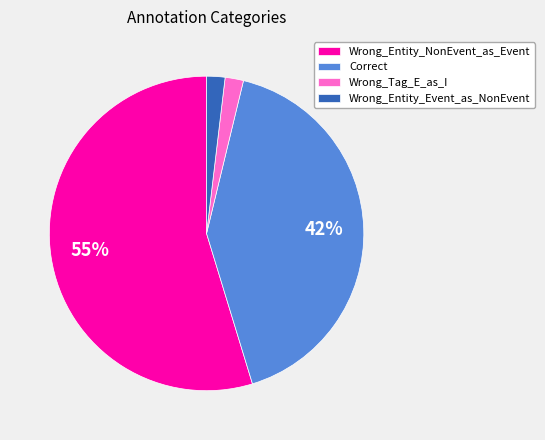

To the nearest percent, what percentage of the pie is Correct?

42%